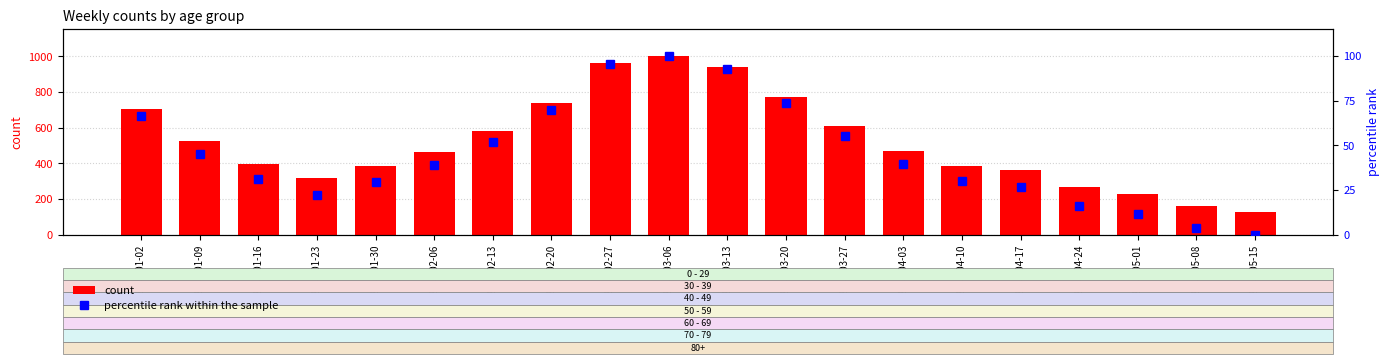

Is it true that count equals 592.9 at 2023-04-17?

False